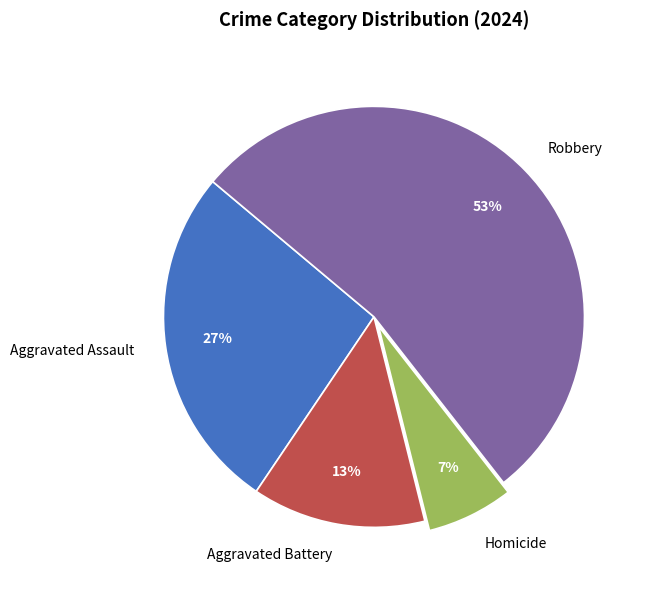

Is the sum of Aggravated Battery and Homicide greater than half?

No